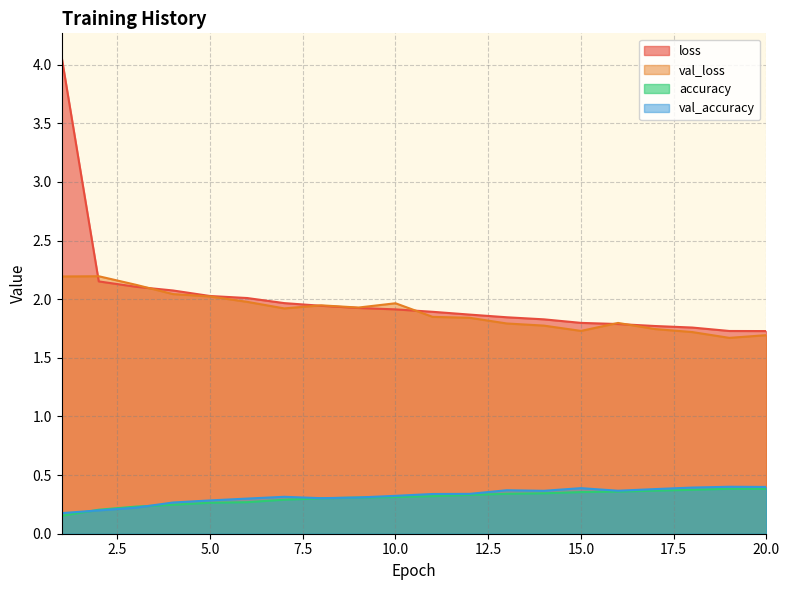

List the labels in order of accuracy value, largest first.

19, 20, 18, 17, 16, 15, 14, 13, 12, 11, 10, 9, 8, 7, 6, 5, 4, 3, 2, 1